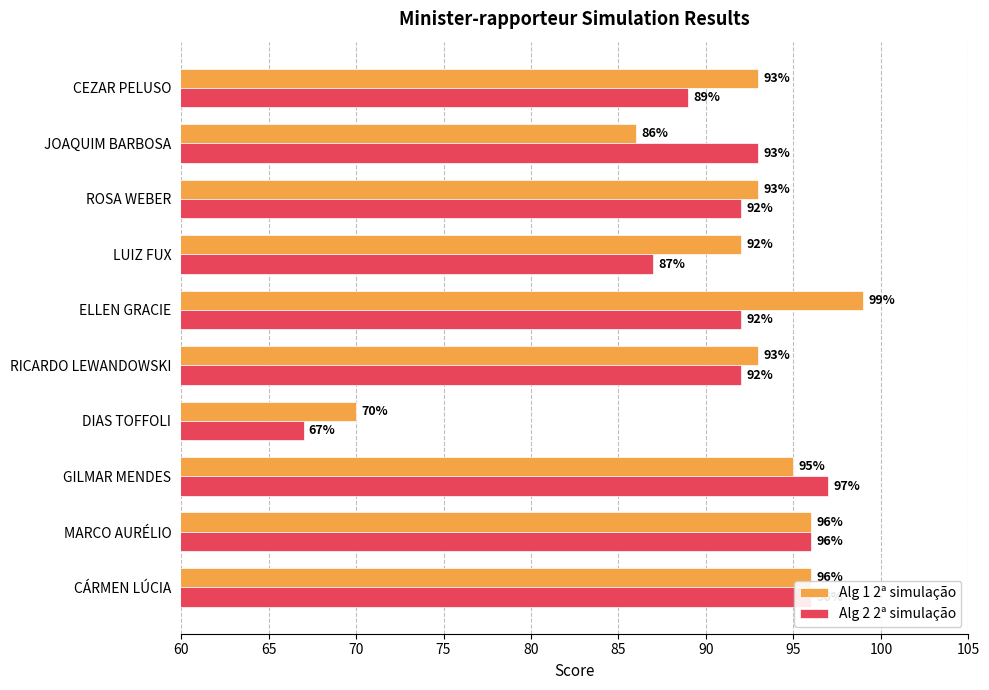

At how many categories does at least one series exceed 90?

9